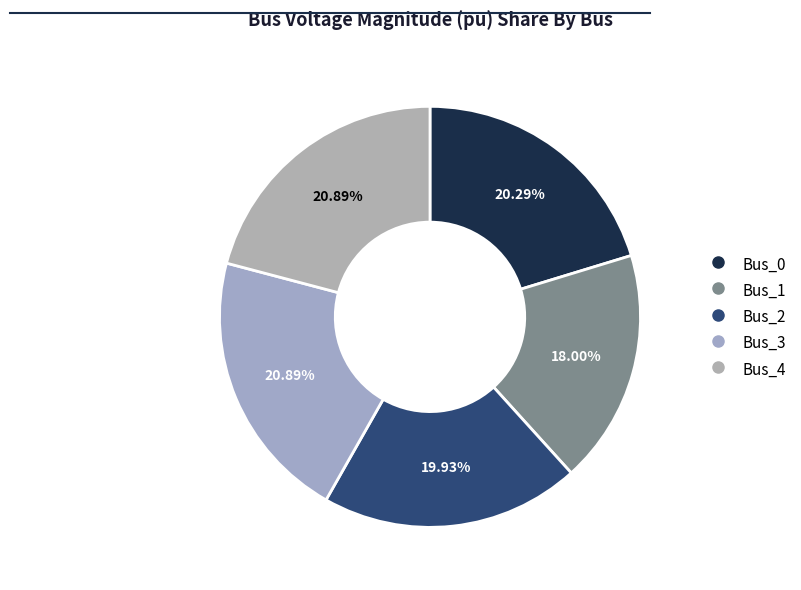

To the nearest percent, what portion does Bus_1 represent?

18%